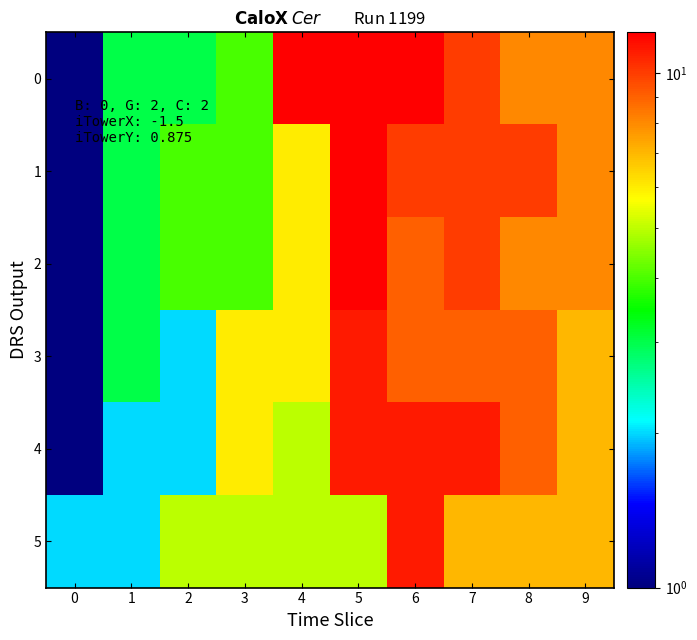

How many categories are shown in the chart?

10